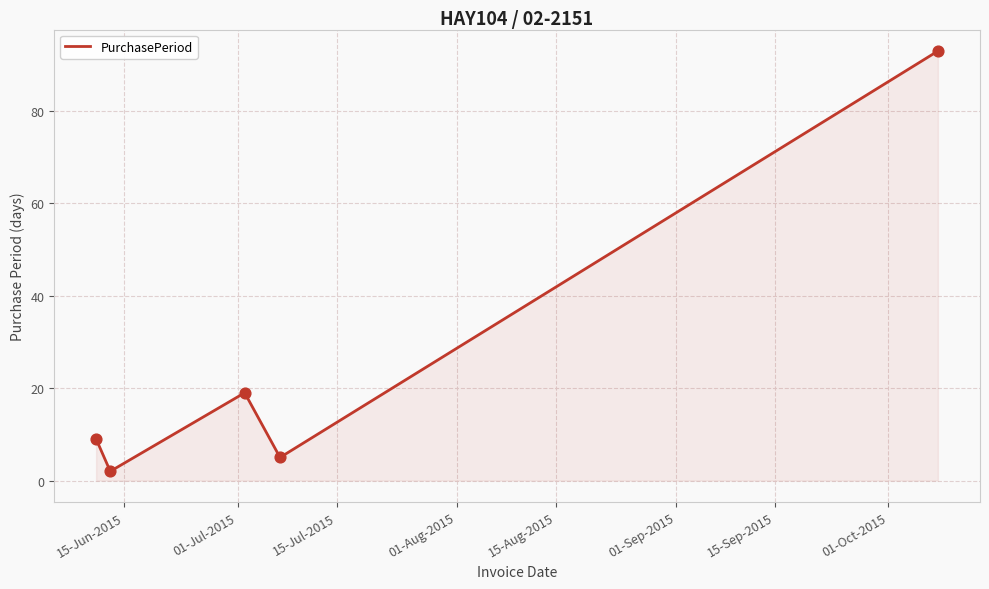

What is the greatest value displayed?

93